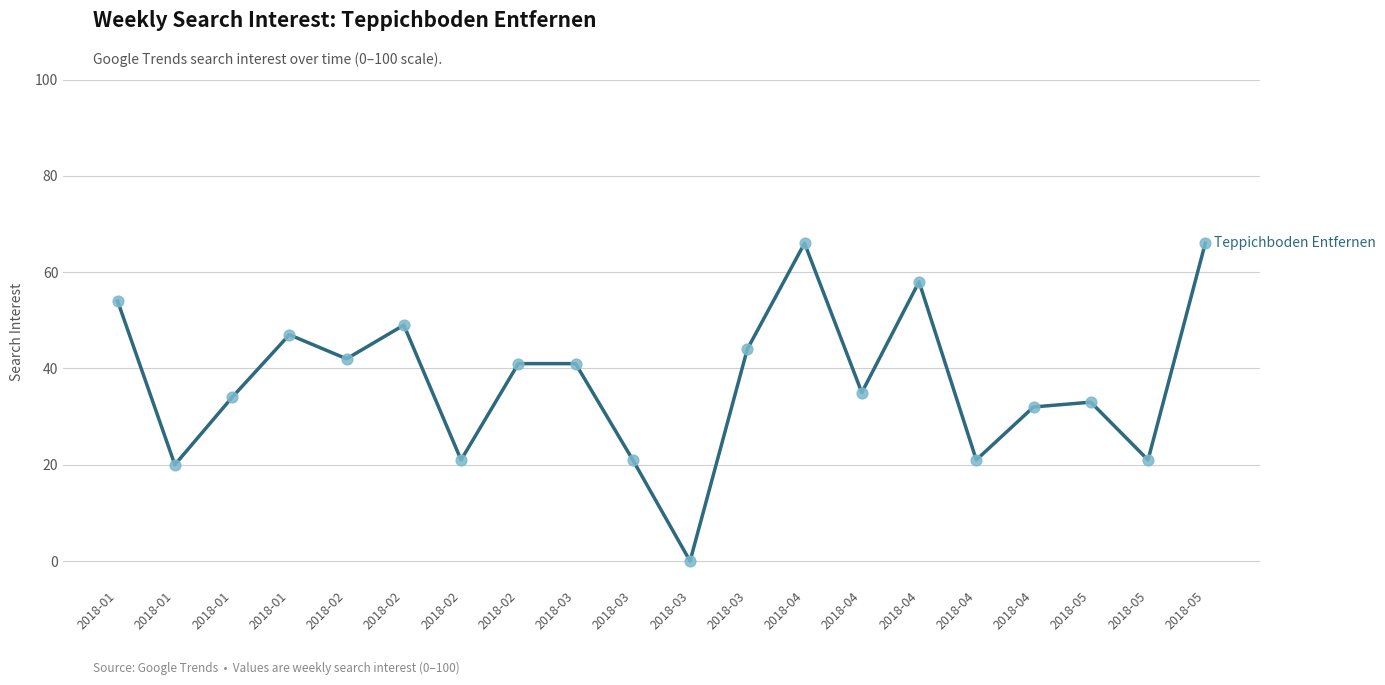

Does the chart have visible grid lines?

Yes